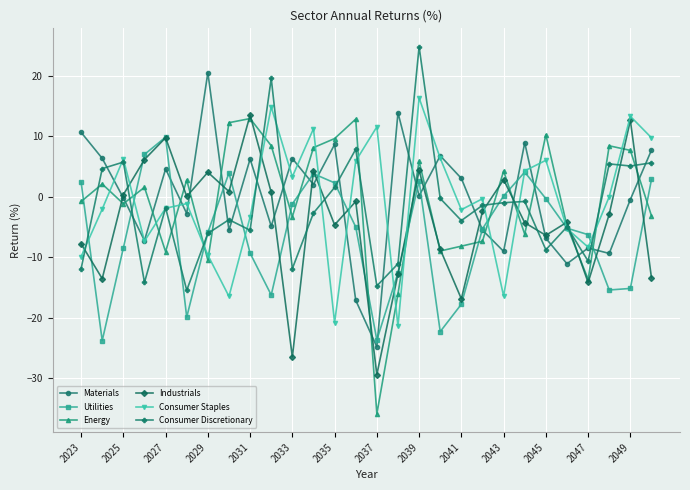

What is the smallest value displayed?

-35.9